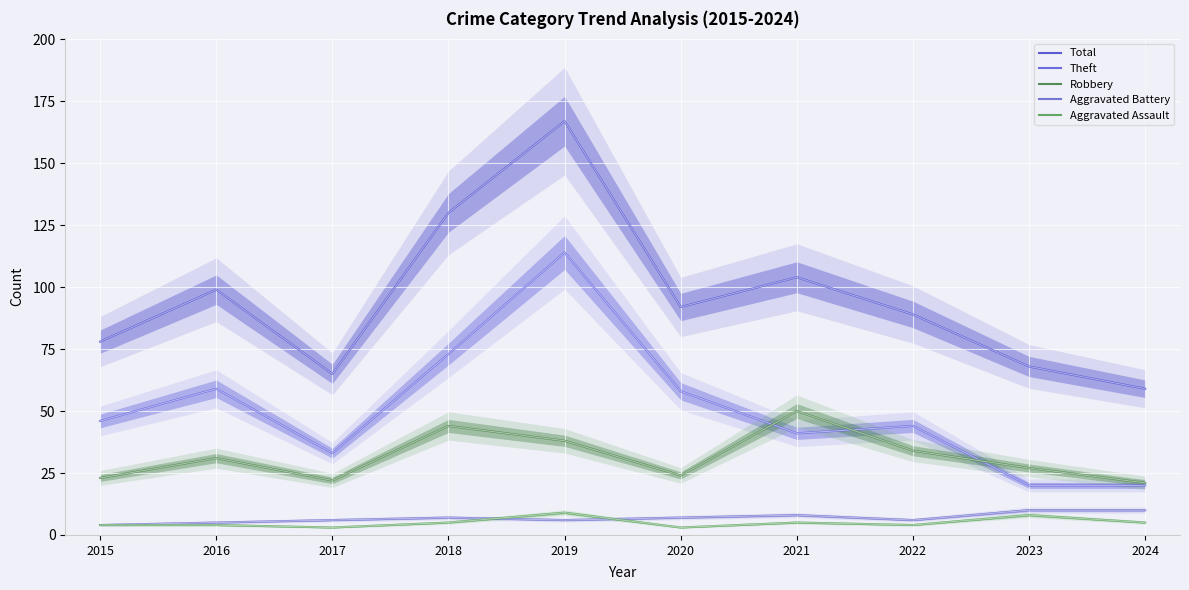

Is the value of Aggravated Battery at 2022 greater than the value of Robbery at 2023?

No